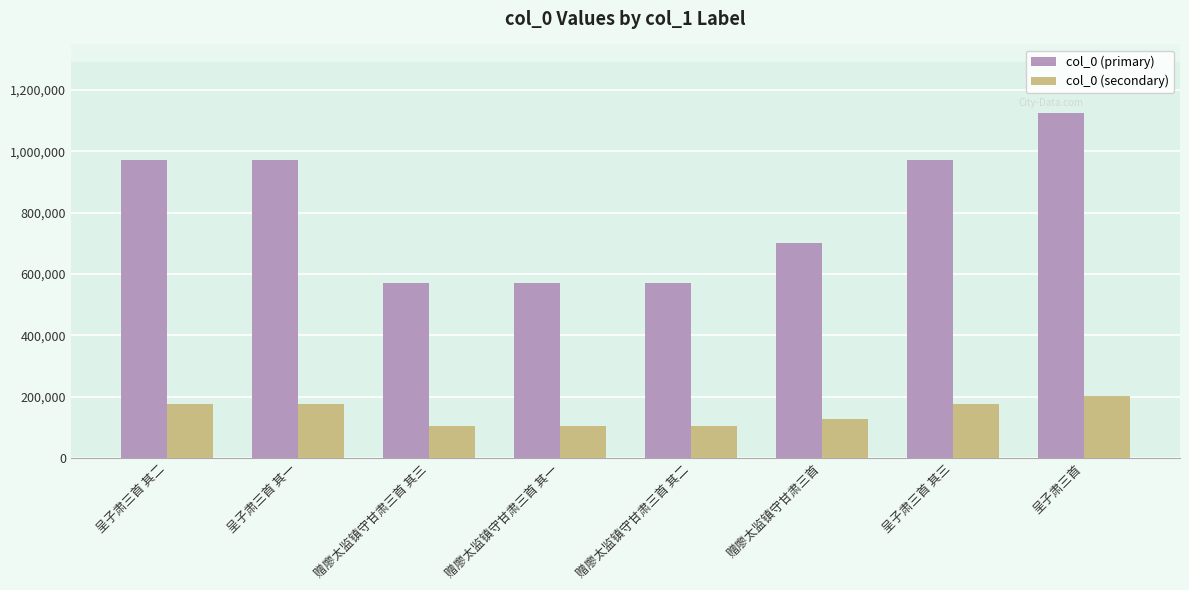

Which category has the highest value in the col_0 (secondary) series?

呈子肃三首